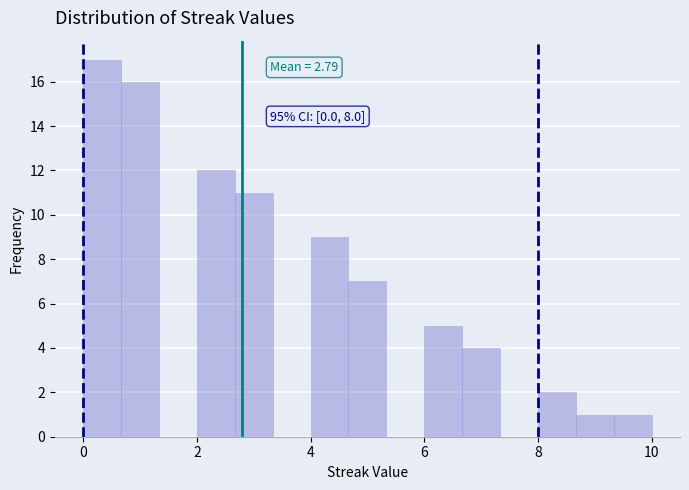

Read against the x-axis, roughly where is the centre of the tallest bar?

0.4